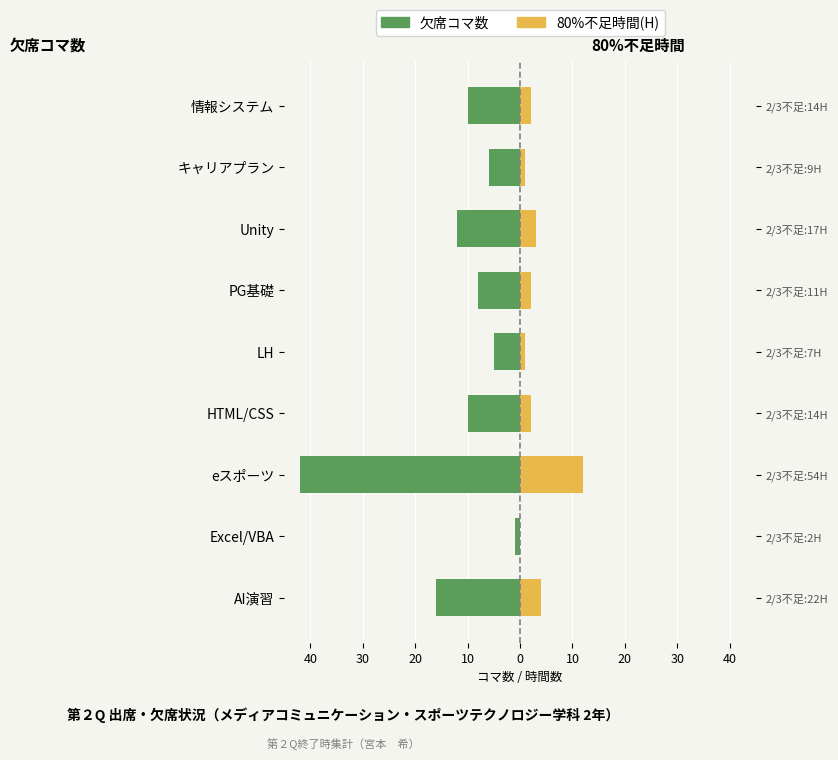

Reading right to left, transcribe all the data shown in this chart.

欠席コマ数: -10	-6	-12	-8	-5	-10	-42	-1	-16
80%不足時間: 2	1	3	2	1	2	12	0	4